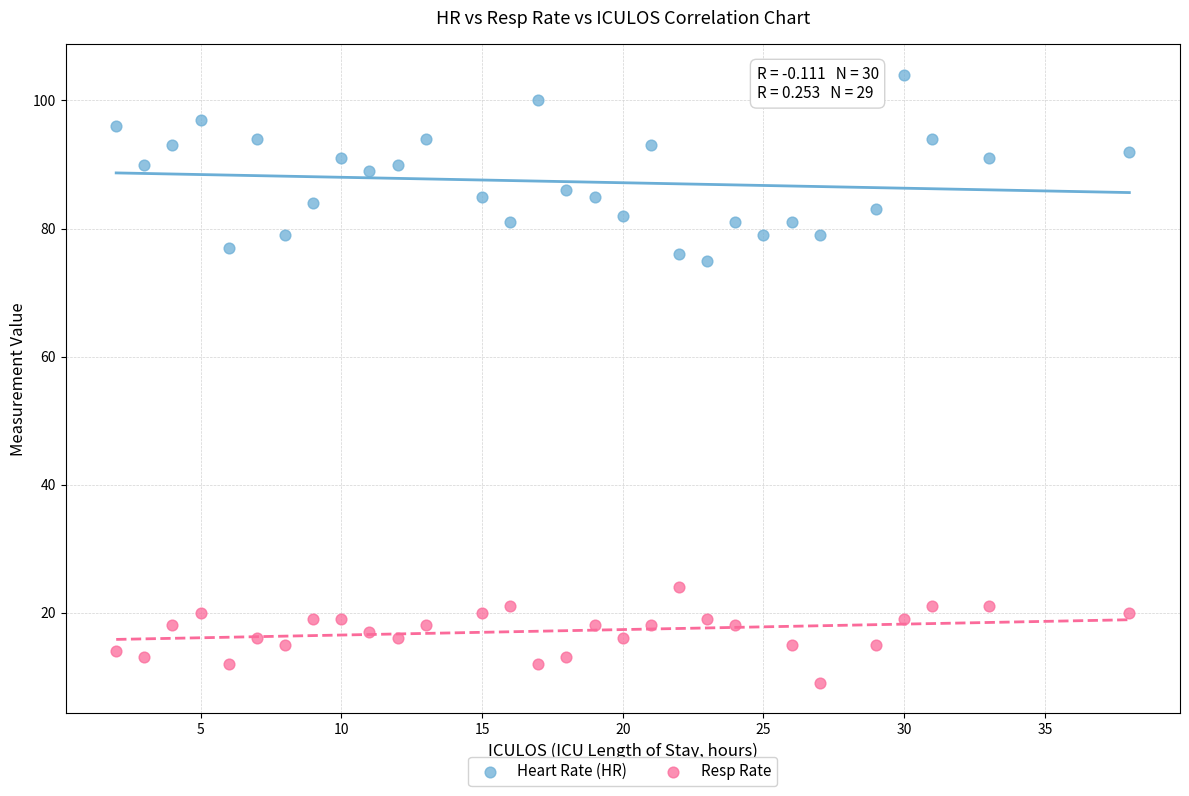

Which series has the largest Y range (max minus min)?

Heart Rate (HR)